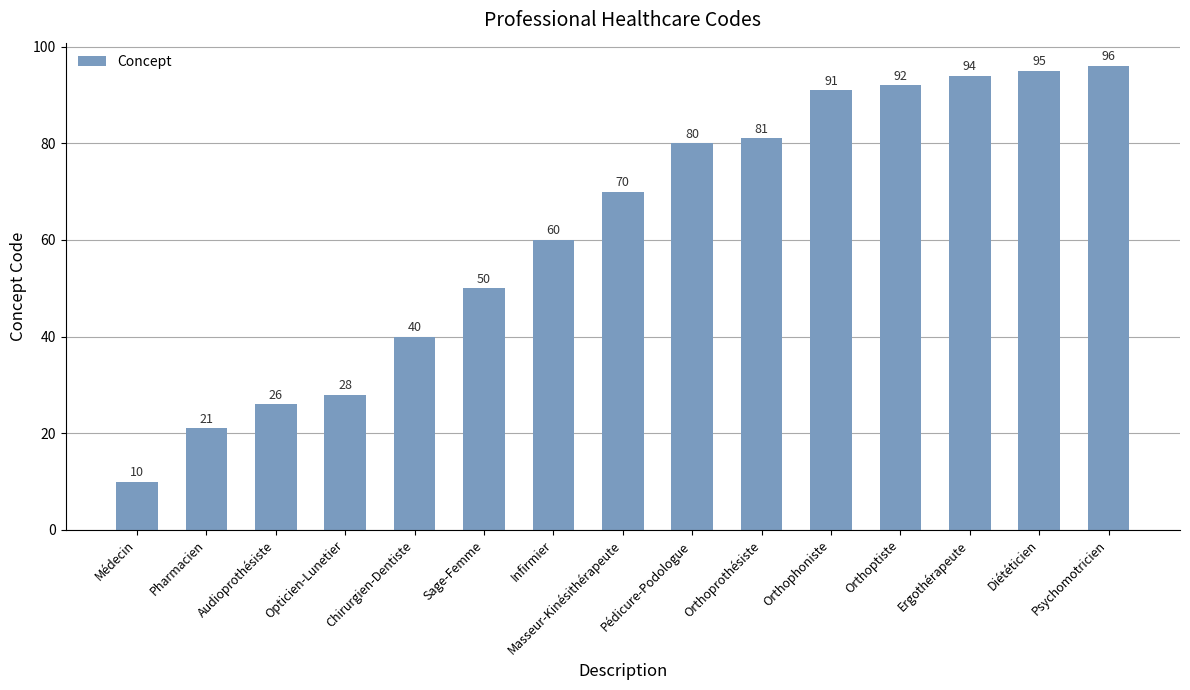

Which category has the lowest value across all series?

Médecin